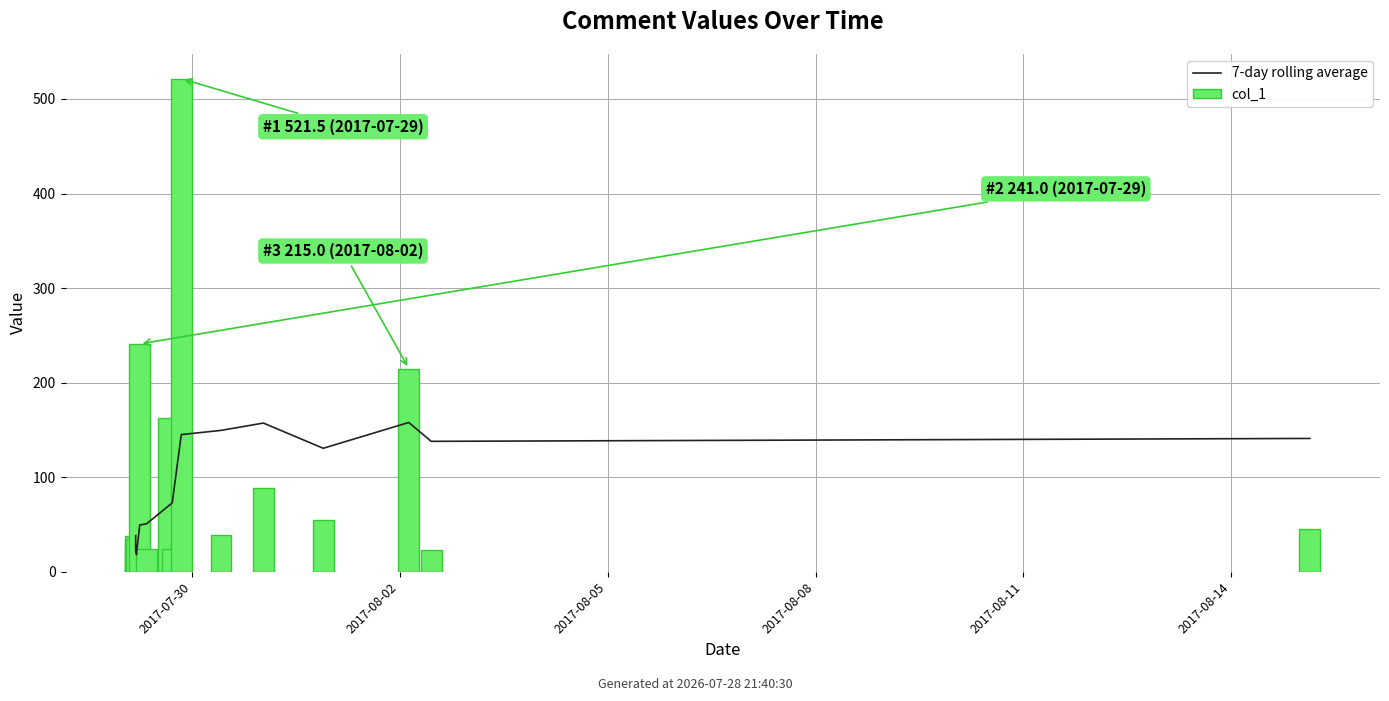

Is it true that col_1 equals 241.0 at 7?

True